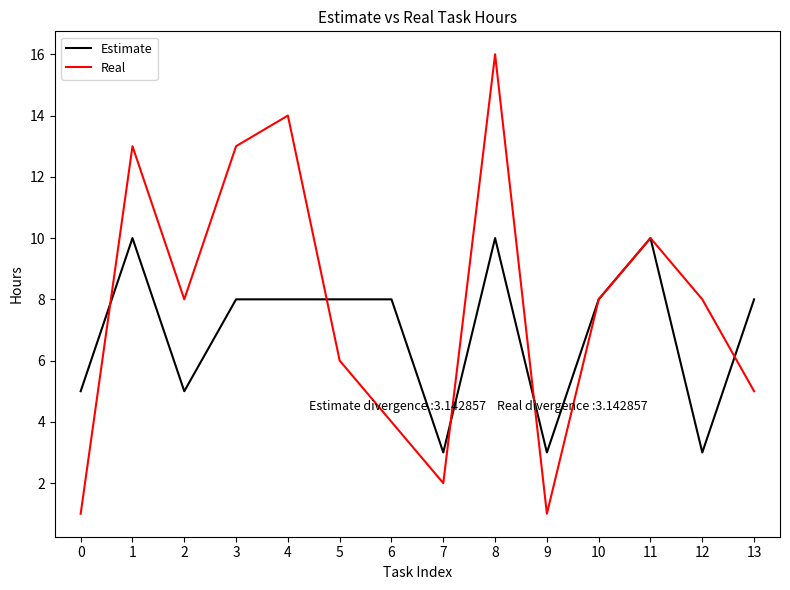

Reading left to right, what are all the values shown in this chart?

Estimate: 0=5	1=10	2=5	3=8	4=8	5=8	6=8	7=3	8=10	9=3	10=8	11=10	12=3	13=8
Real: 0=1	1=13	2=8	3=13	4=14	5=6	6=4	7=2	8=16	9=1	10=8	11=10	12=8	13=5